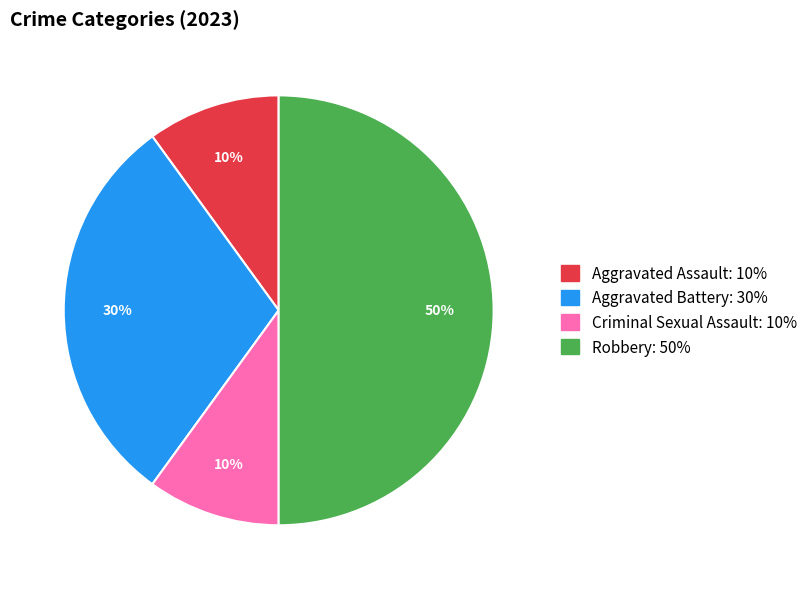

Does Aggravated Assault represent more than half of the total?

No